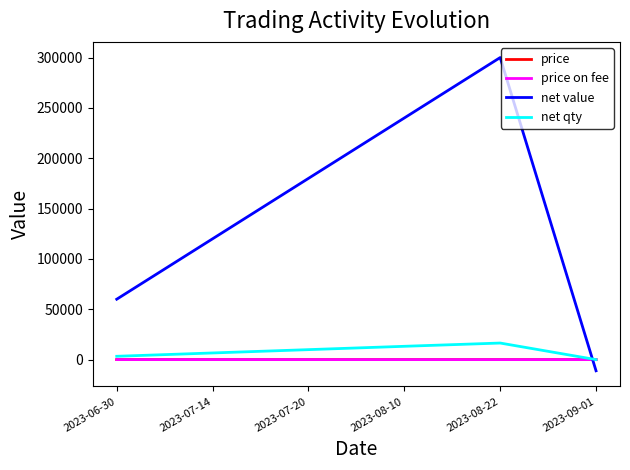

At which label does price first exceed 18?

2023-07-20